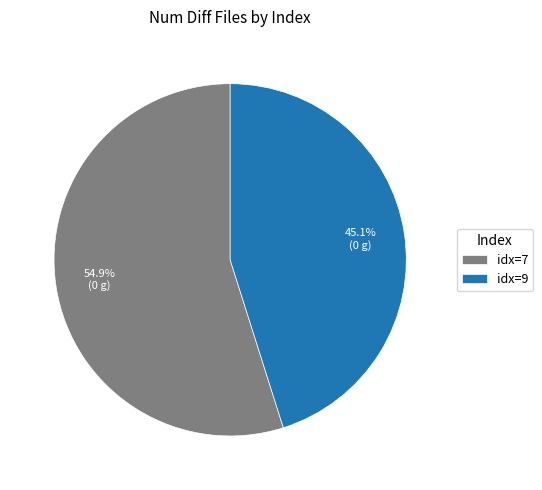

To the nearest percent, what is the average slice percentage?

50%